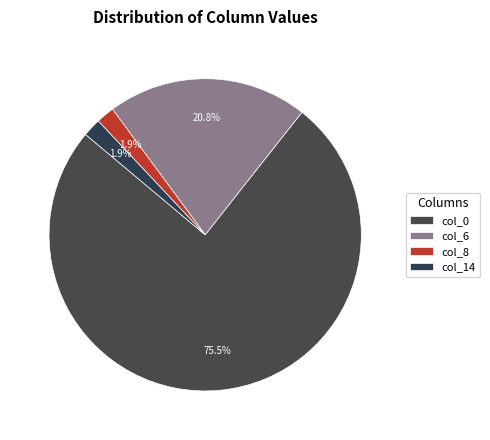

What percentage is the col_0 slice, to the nearest percent?

75%